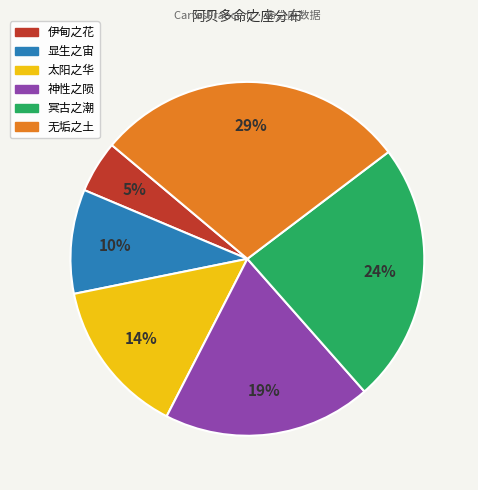

Count the number of slices in the pie.

6